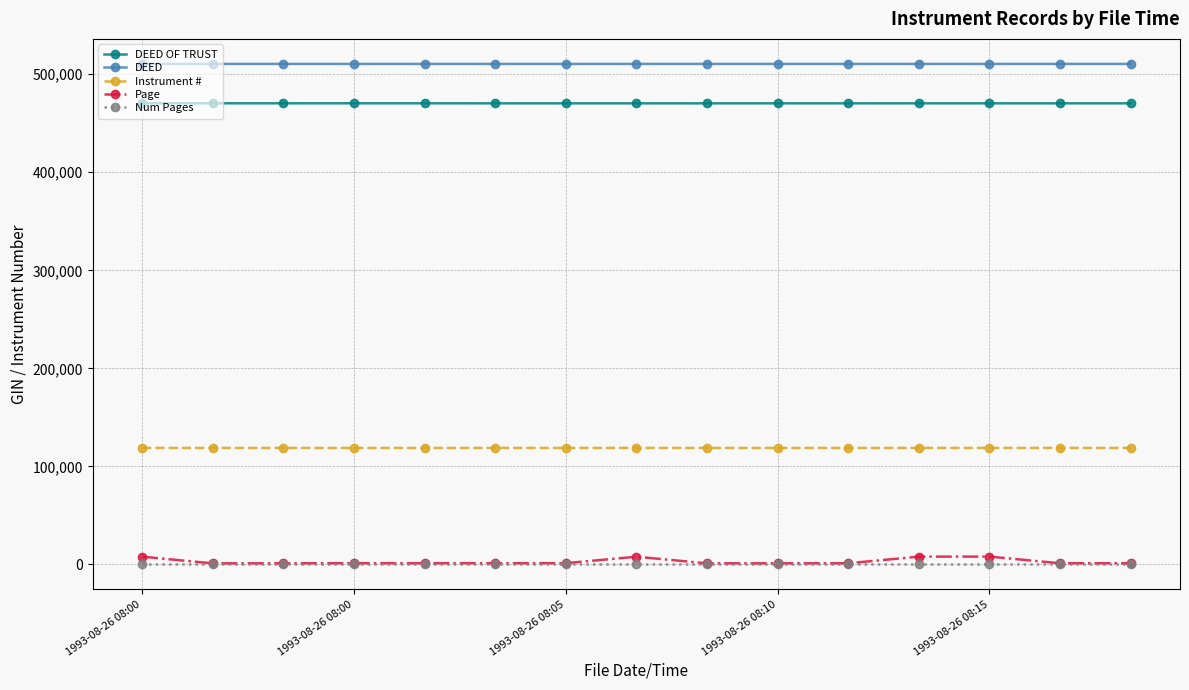

True or false: DEED OF TRUST and Instrument # cross at least once.

False